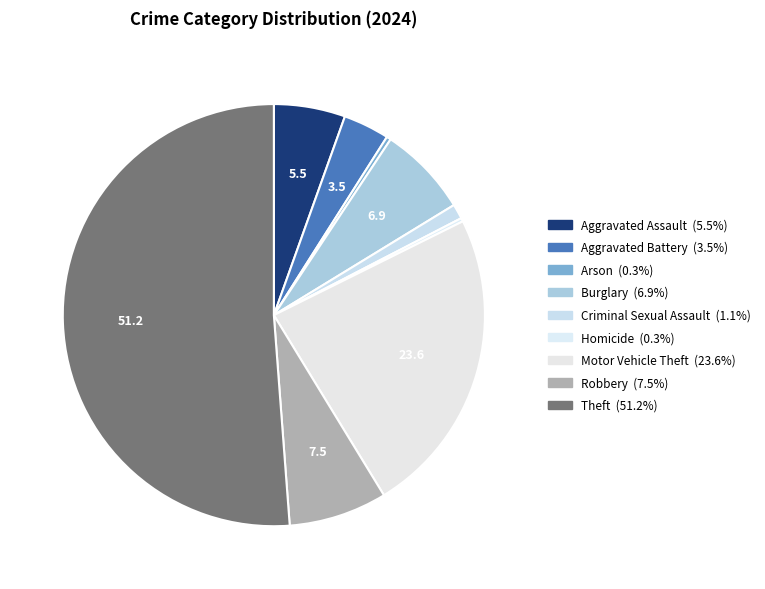

Which has a higher value, Robbery or Aggravated Assault?

Robbery